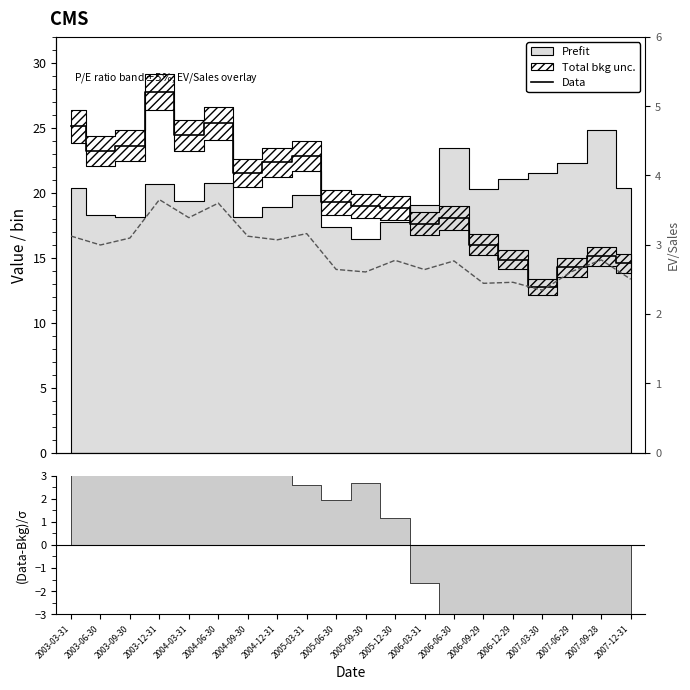

Reading left to right, list all the values displayed in this chart.

Data: 25.1	23.2	23.6	27.7	24.4	25.4	21.6	22.3	22.8	19.3	19.0	18.8	17.6	18.1	16.0	14.9	12.7	14.3	15.1	14.6
EV/Sales: 3.1	3.0	3.1	3.7	3.4	3.6	3.1	3.1	3.2	2.6	2.6	2.8	2.6	2.8	2.4	2.5	2.3	2.6	2.8	2.5